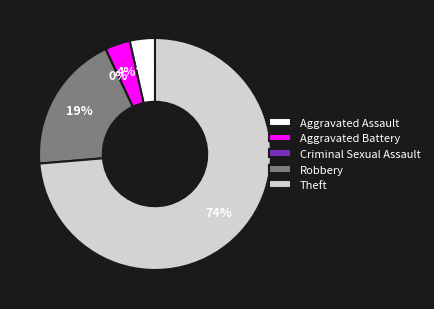

How many slices are in this pie chart?

5